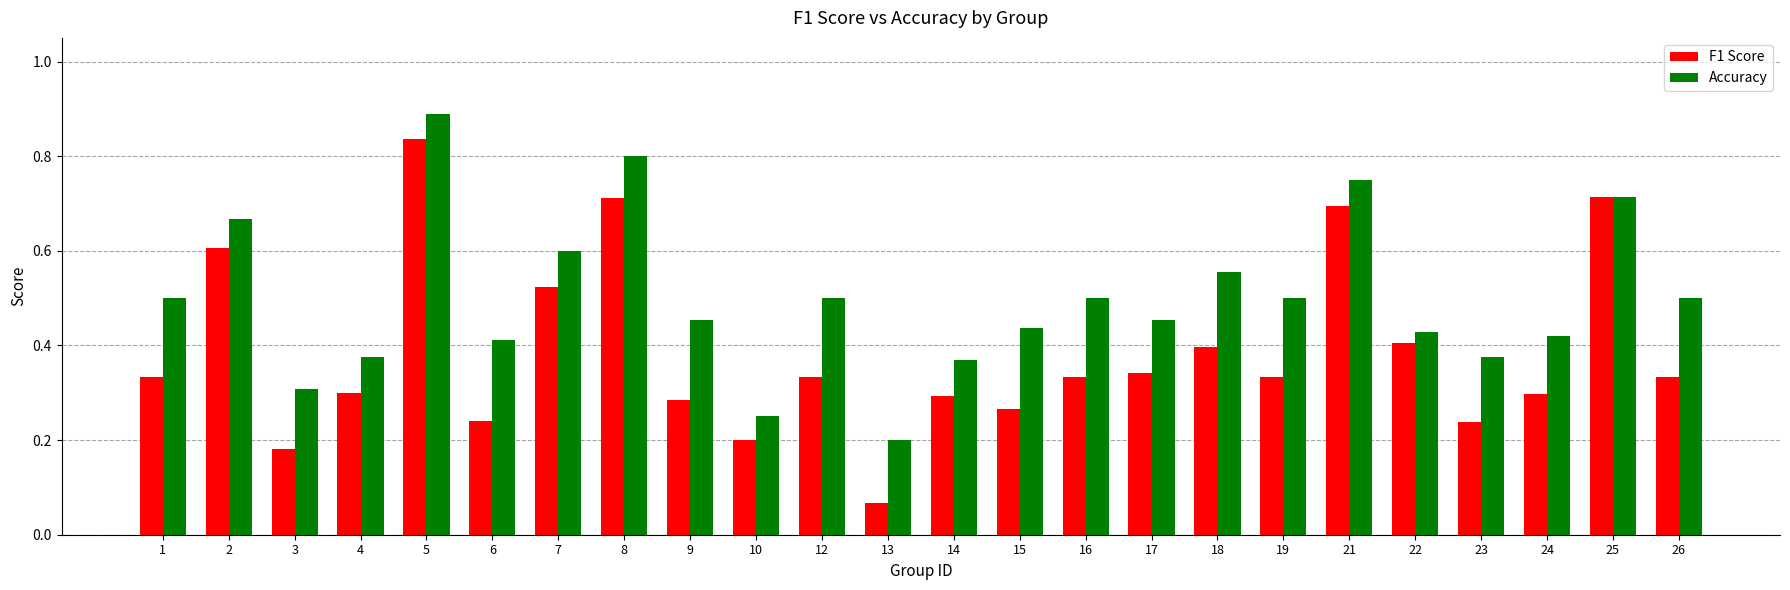

At 17, list the series in order from largest to smallest.

Accuracy, F1 Score